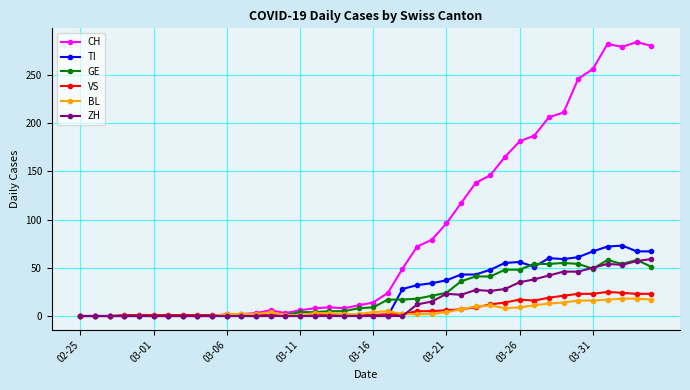

Count the number of categories in the chart.

40